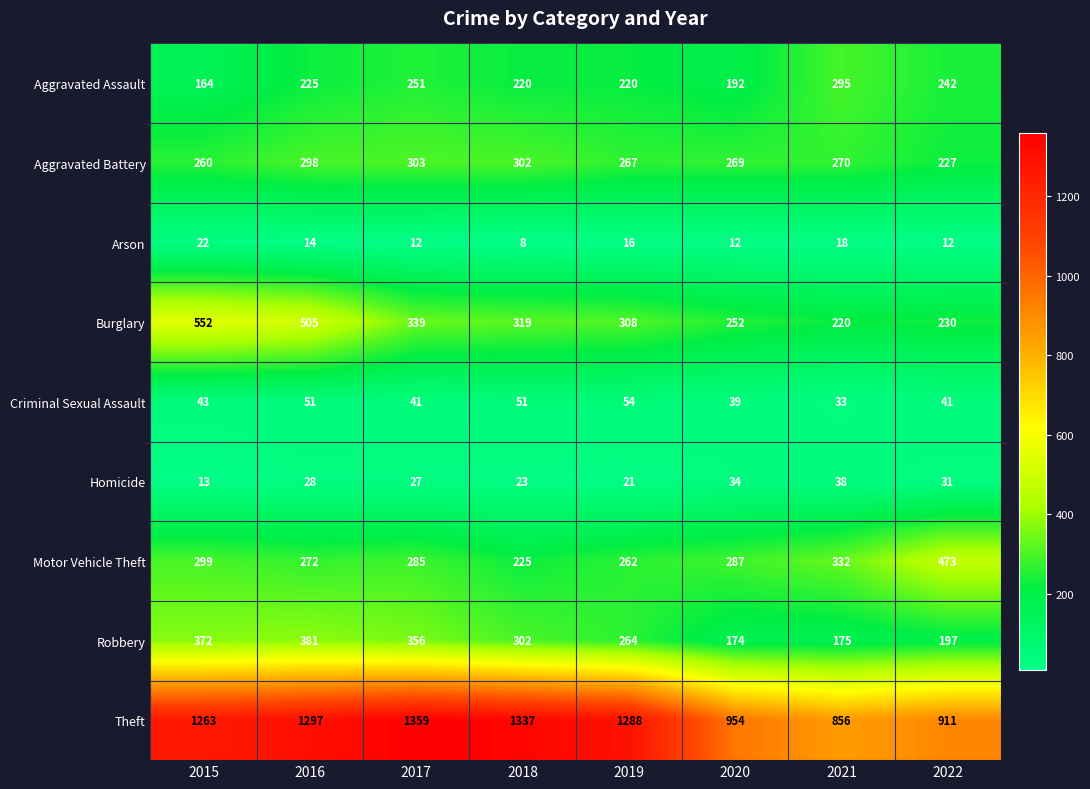

At which category is the sum across all series the highest?

2016